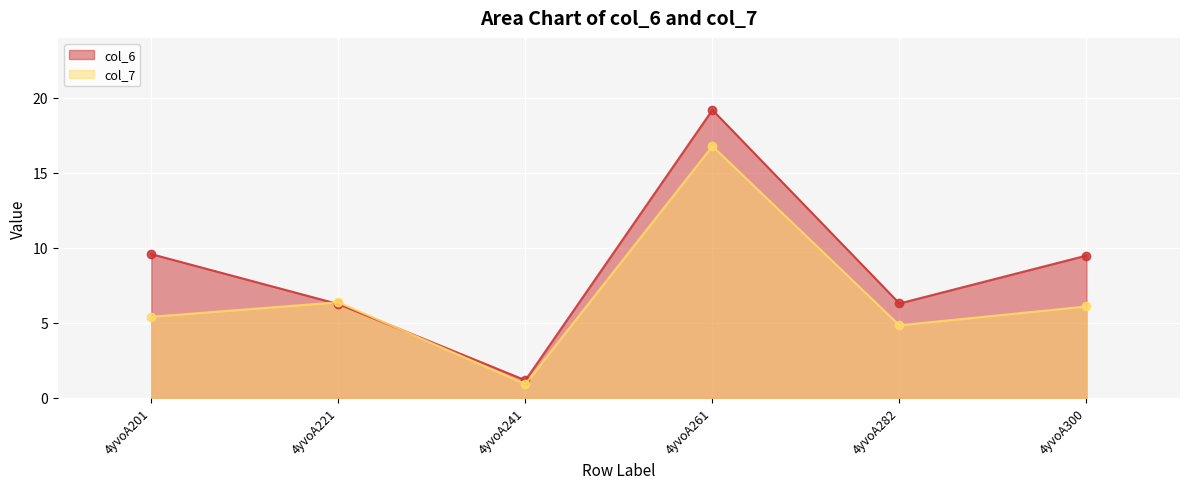

How many lines are shown in the chart?

2